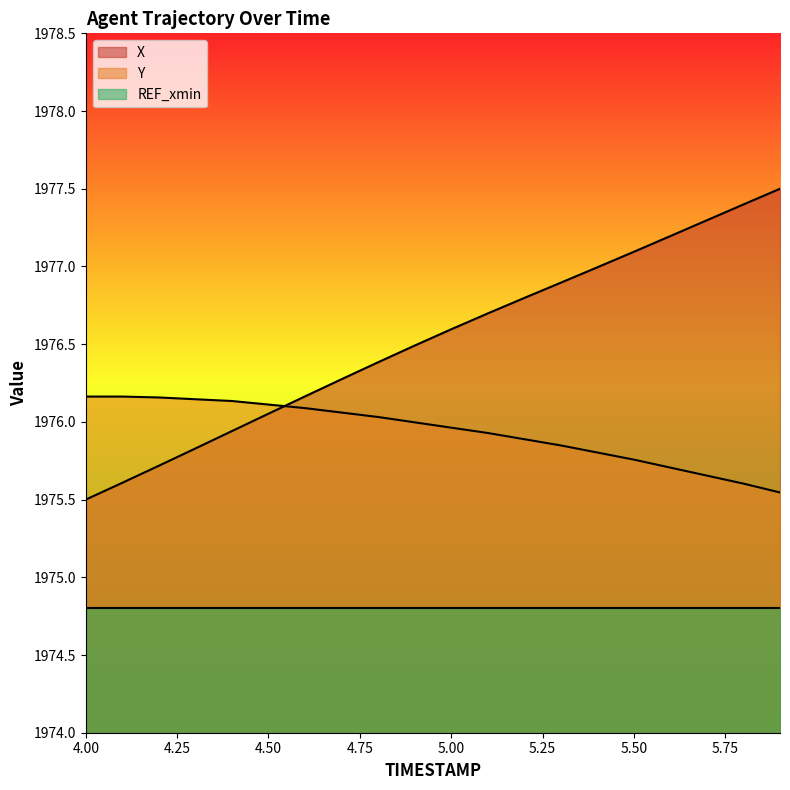

Rank the series by their maximum value, from lowest to highest.

REF_xmin, Y, X